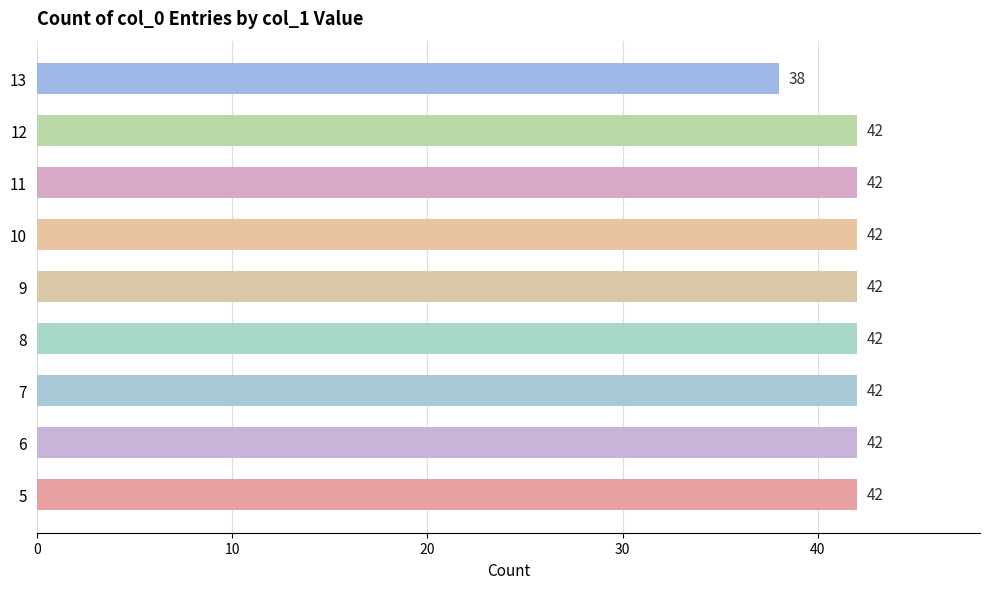

The value at 9 is 61. True or false?

False